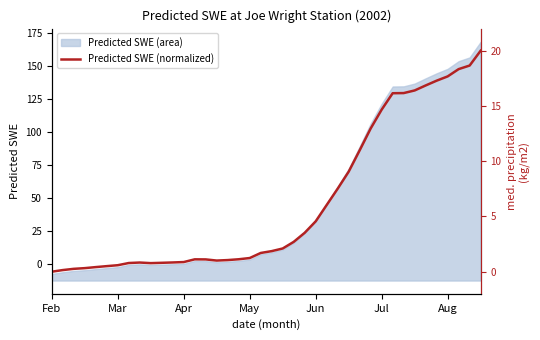

Reading right to left, list all the values displayed in this chart.

20.0	18.7	18.3	17.7	17.3	16.9	16.4	16.2	16.2	14.7	13.0	11.0	9.1	7.5	6.0	4.6	3.5	2.7	2.1	1.9	1.7	1.2	1.1	1.1	1.0	1.1	1.1	0.9	0.8	0.8	0.8	0.8	0.8	0.6	0.5	0.4	0.3	0.3	0.1	0.0